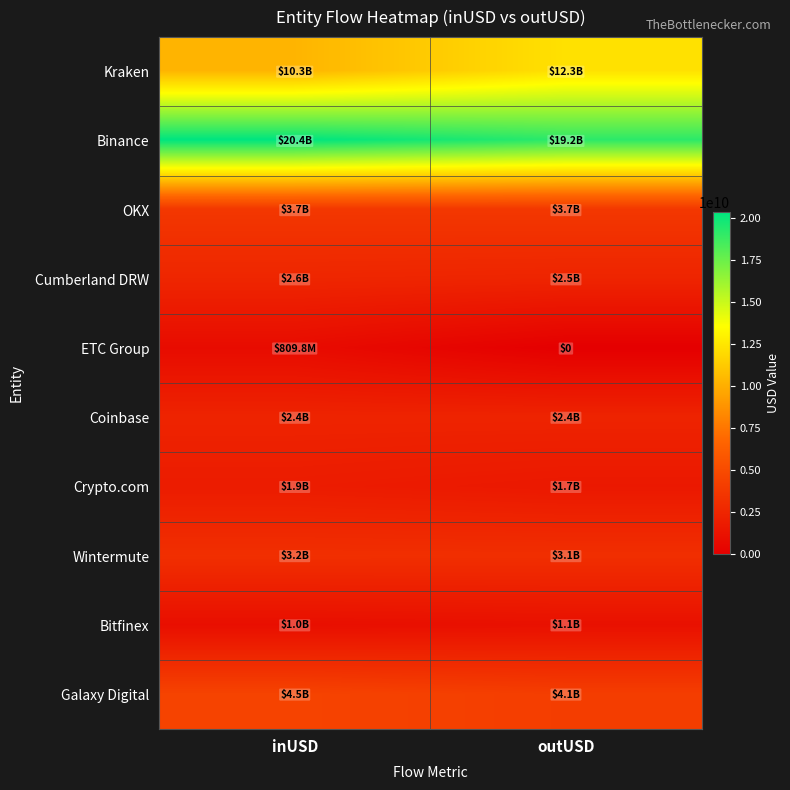

How many distinct data groups are displayed?

10